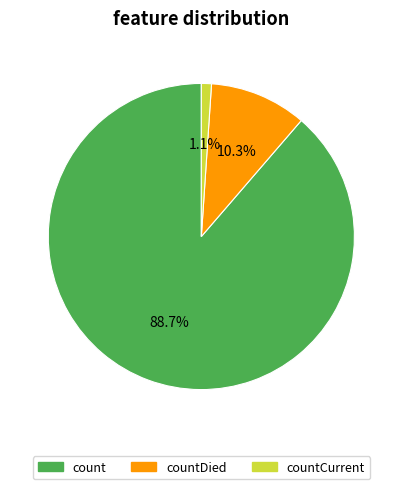

How many segments does this pie chart have?

3